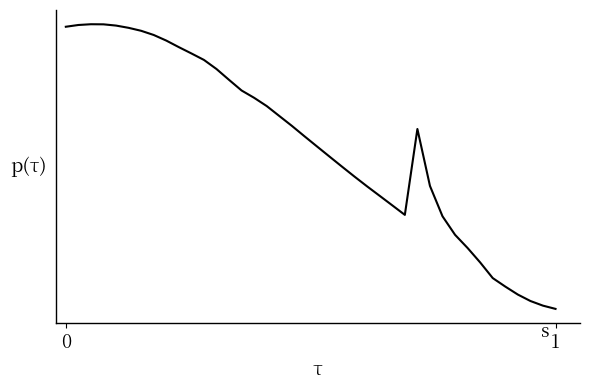

What is the value of the 30th point from the left?

2.9